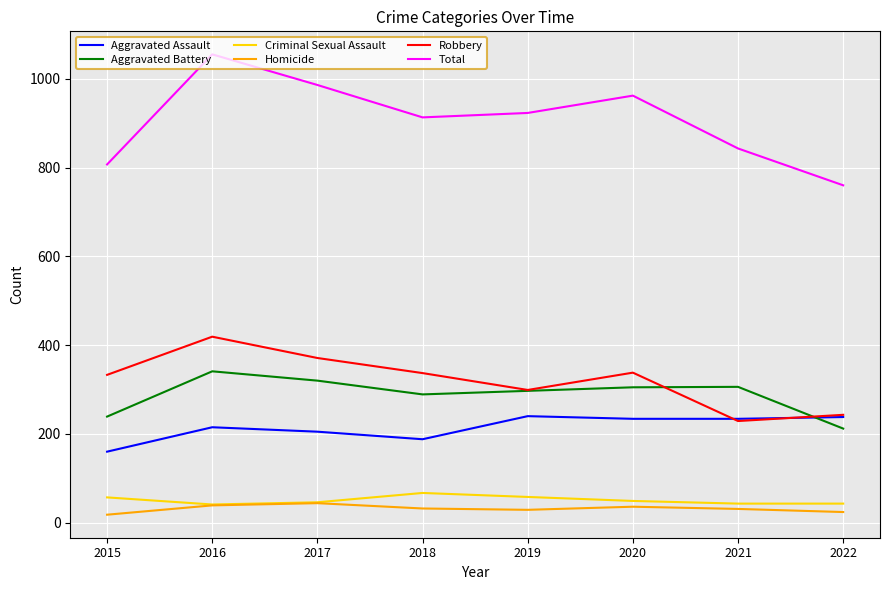

In Aggravated Battery, how many points are lower than both neighbors (excluding endpoints)?

1